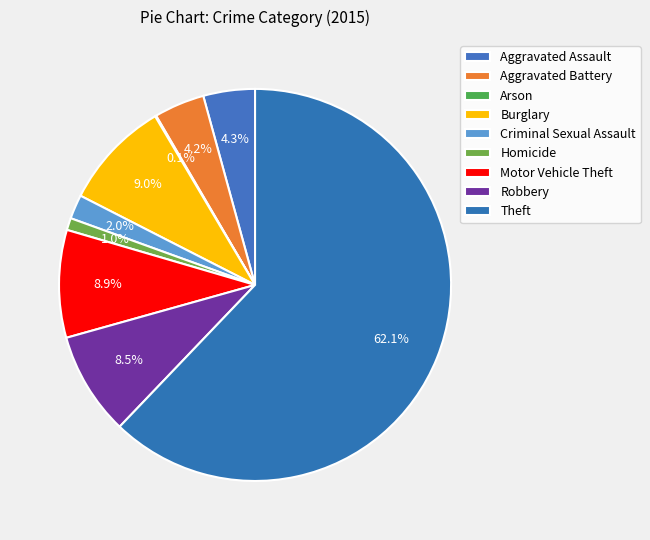

Does Theft account for over 50% of the chart?

Yes